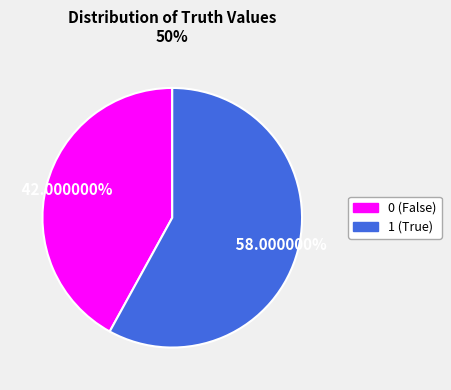

To the nearest percent, what portion does 0 represent?

42%